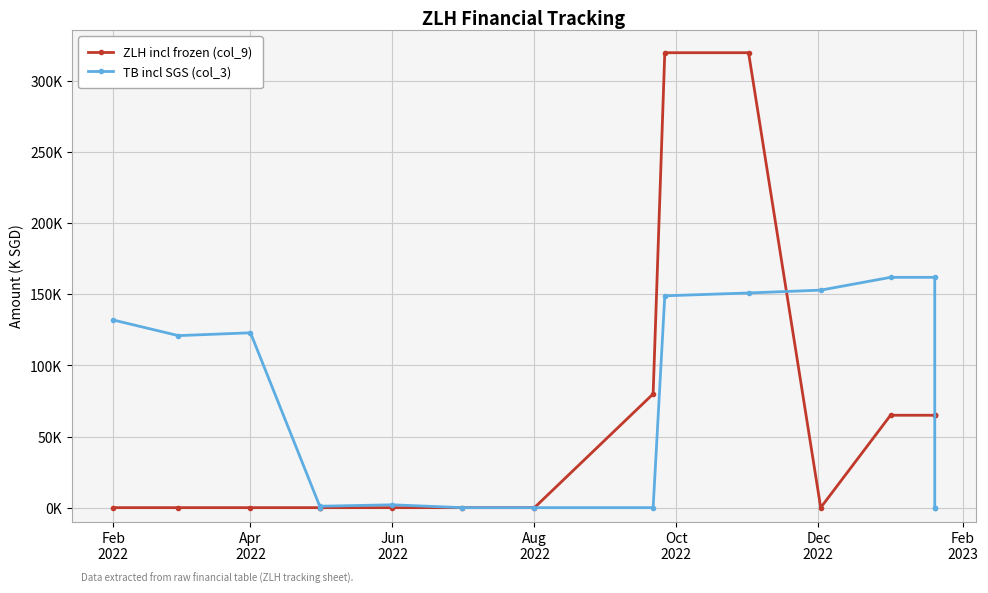

What is the difference between the maximum and second lowest values in the TB incl SGS (col_3) series?

162